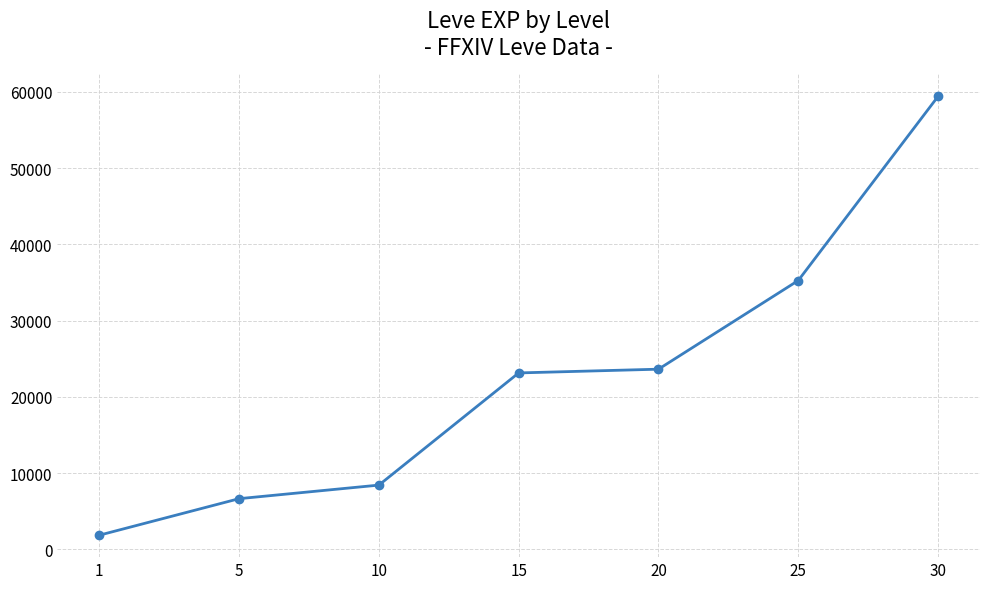

What is the change in value from 1 to 30?

+57540